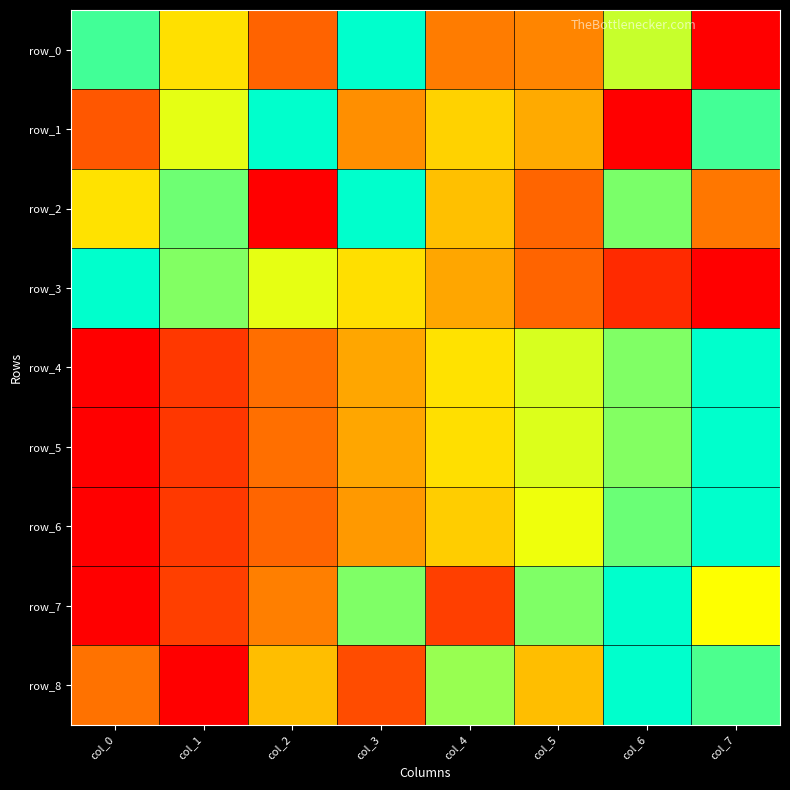

What is the difference between the row_8 values at col_7 and col_0?

0.6